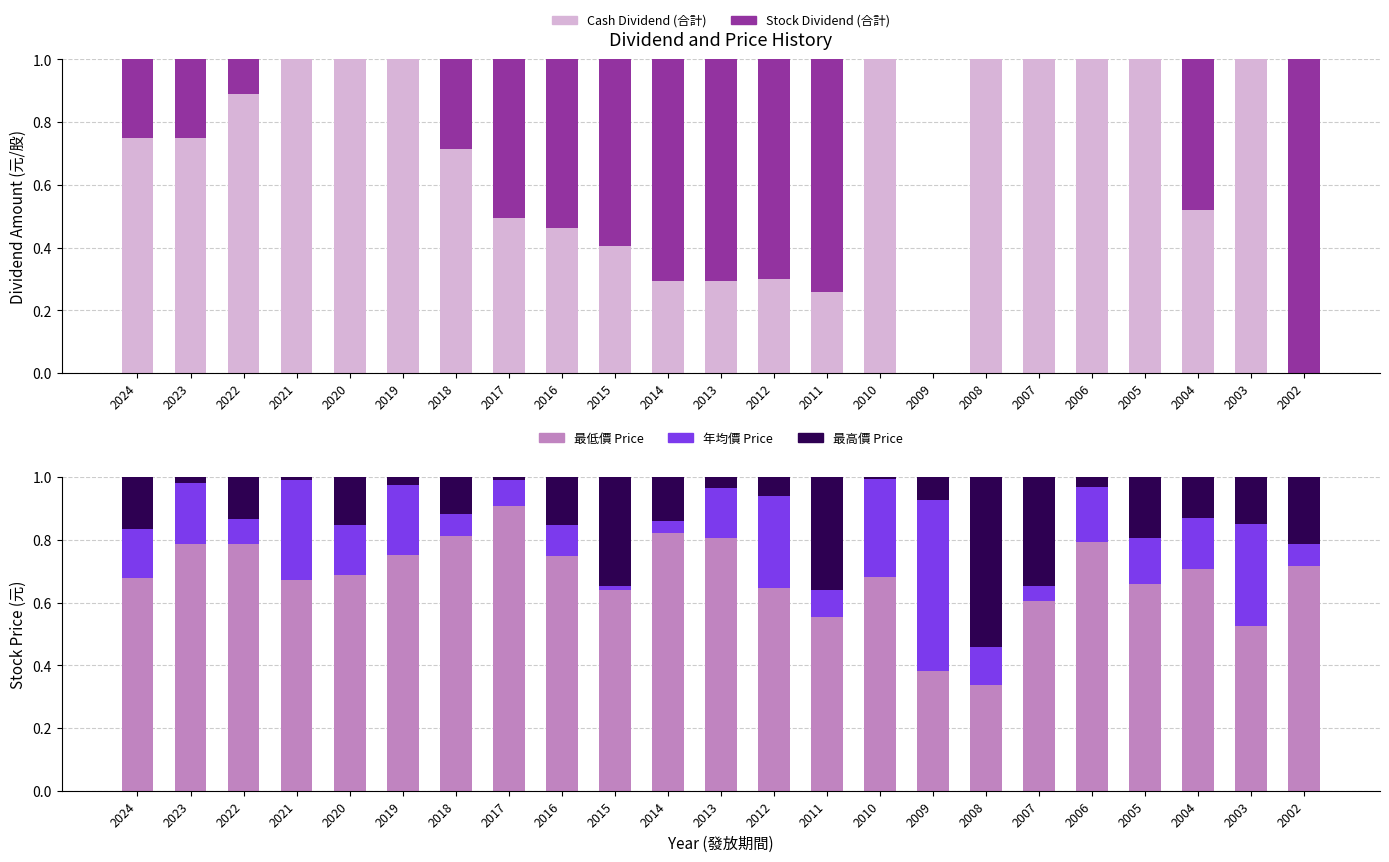

What is the sum of all Stock Dividend (合計) values?

6.9